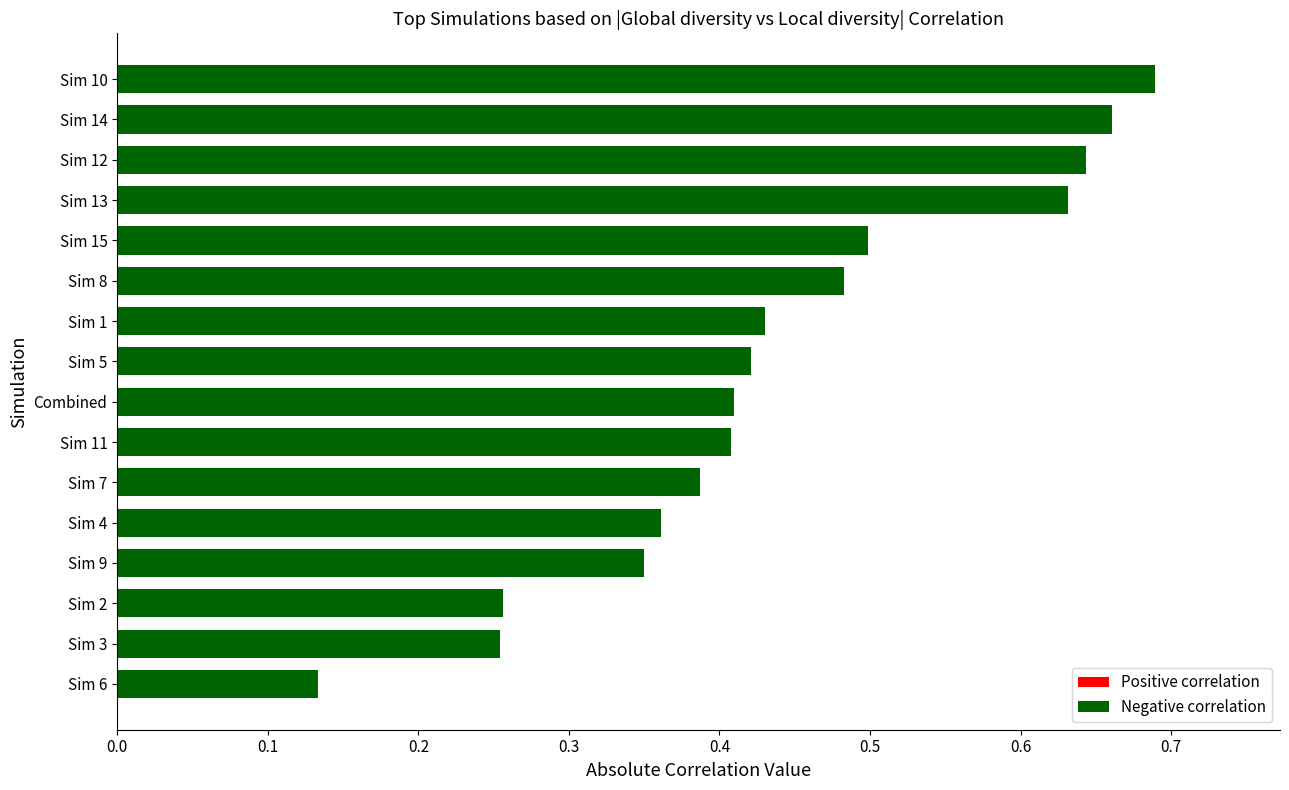

Is it true that the value at Sim 2 is 0.4?

False